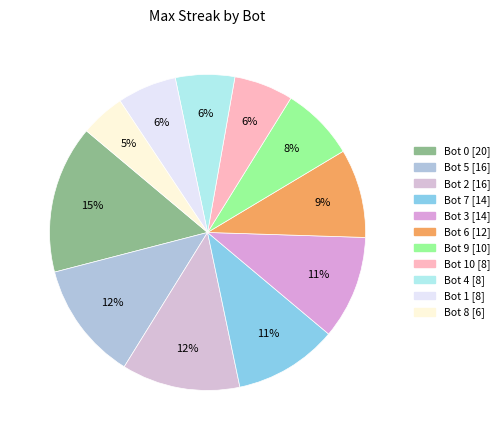

To the nearest percent, what is the difference between the largest and smallest slice percentages?

11%